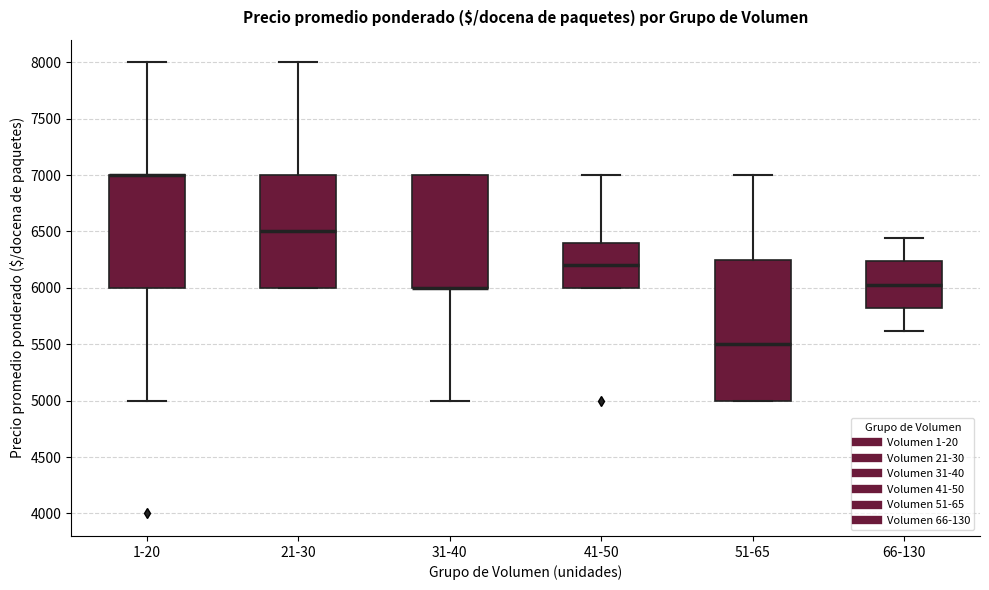

Which box is the tallest, from its lower edge to its upper edge?

51-65